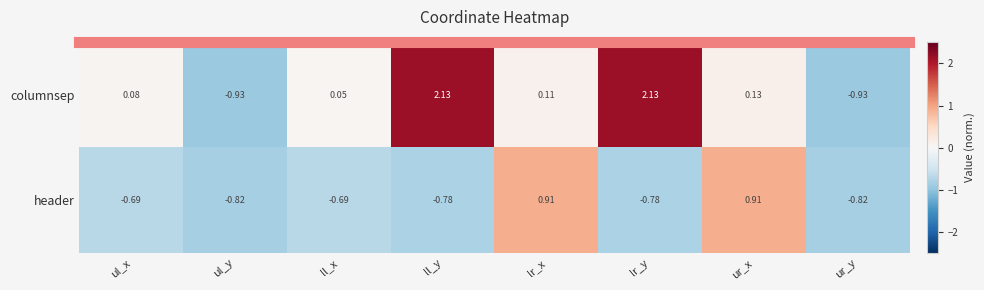

At how many categories does at least one series exceed 1?

2